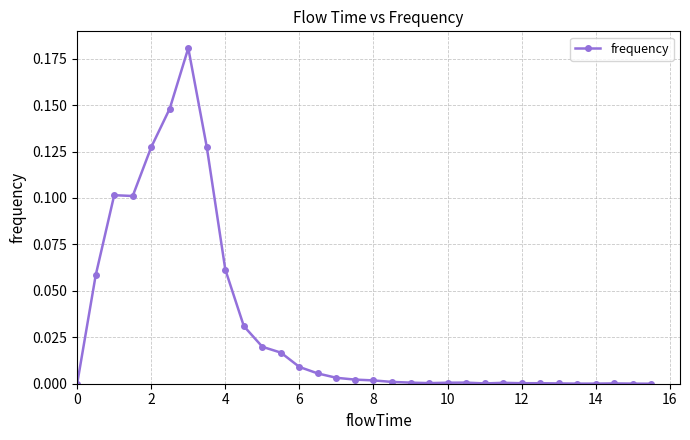

What is the sum of all values?

1.0